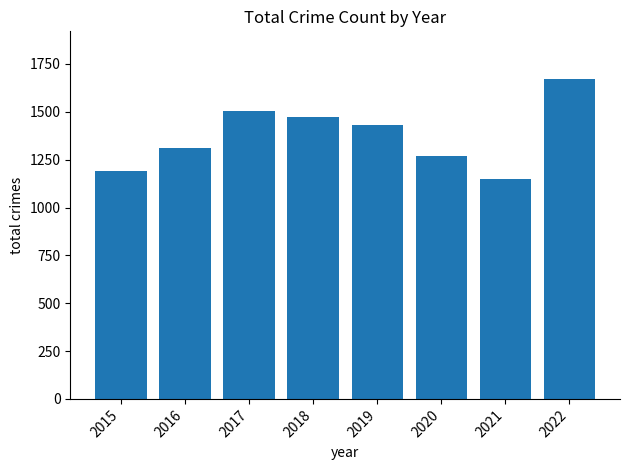

What is the difference between the second highest and minimum values?

357